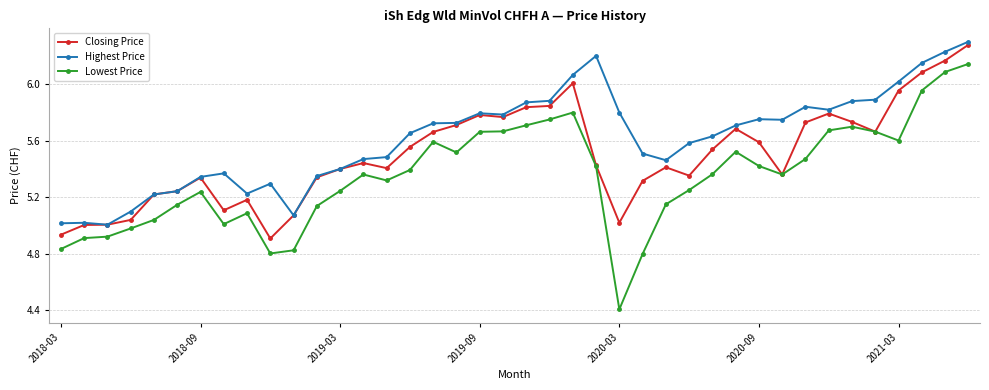

True or false: Highest Price has more than 0 interior local peaks.

True